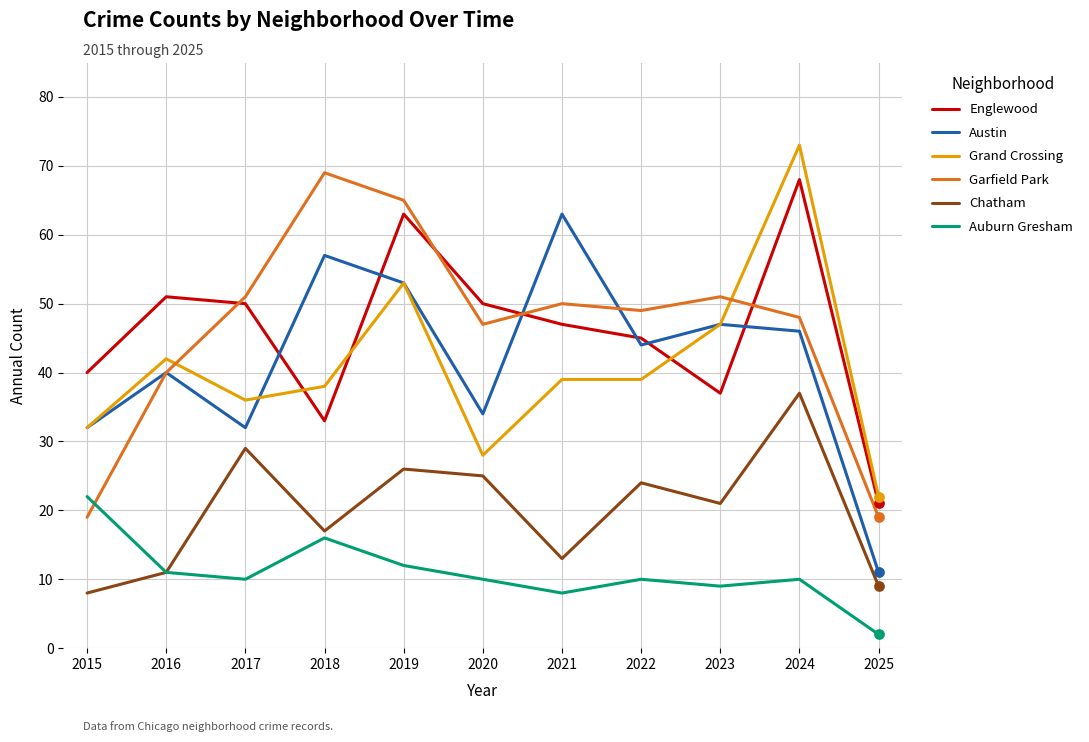

Is the value of Garfield Park at 2016 greater than the value of Auburn Gresham at 2022?

Yes